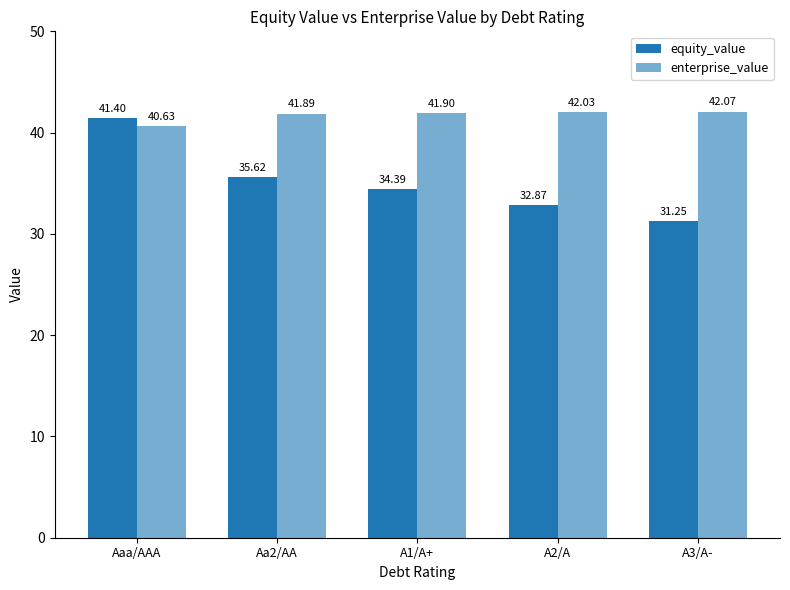

Are the bars horizontal?

No